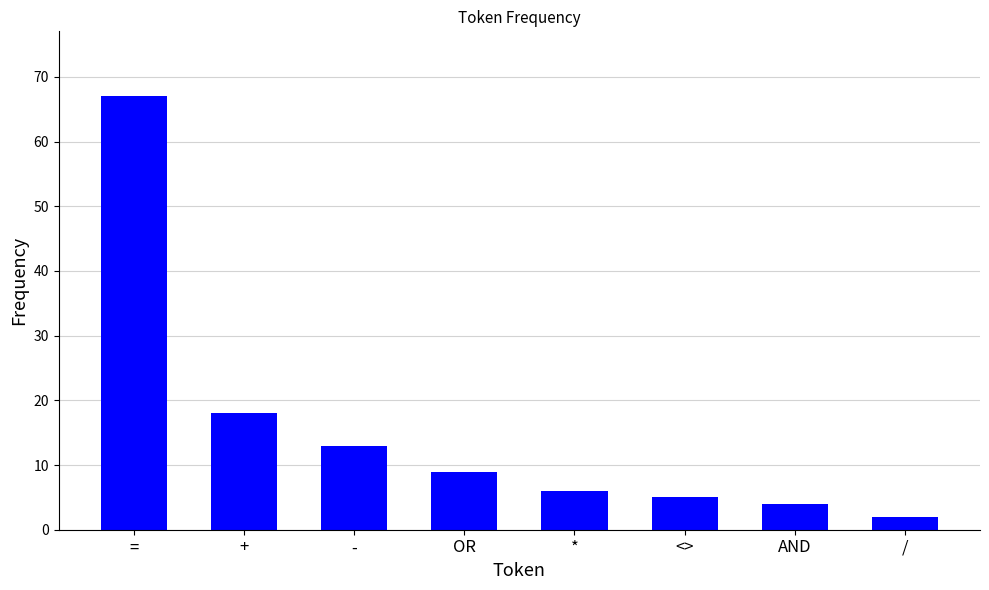

What is the difference between the second highest and minimum values?

16